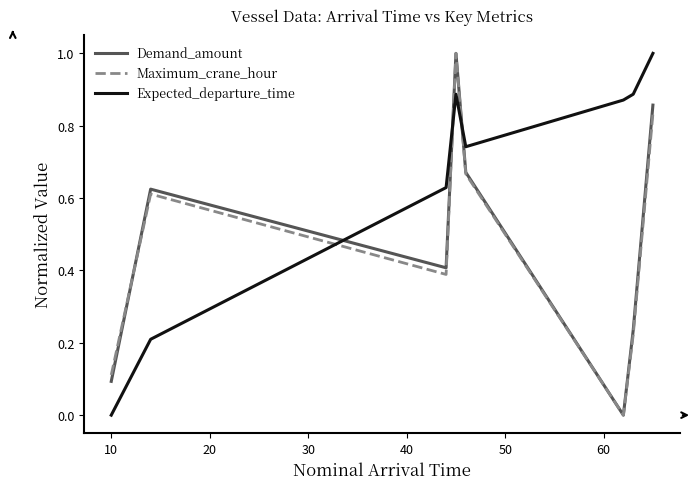

How many values in Maximum_crane_hour are above zero?

7